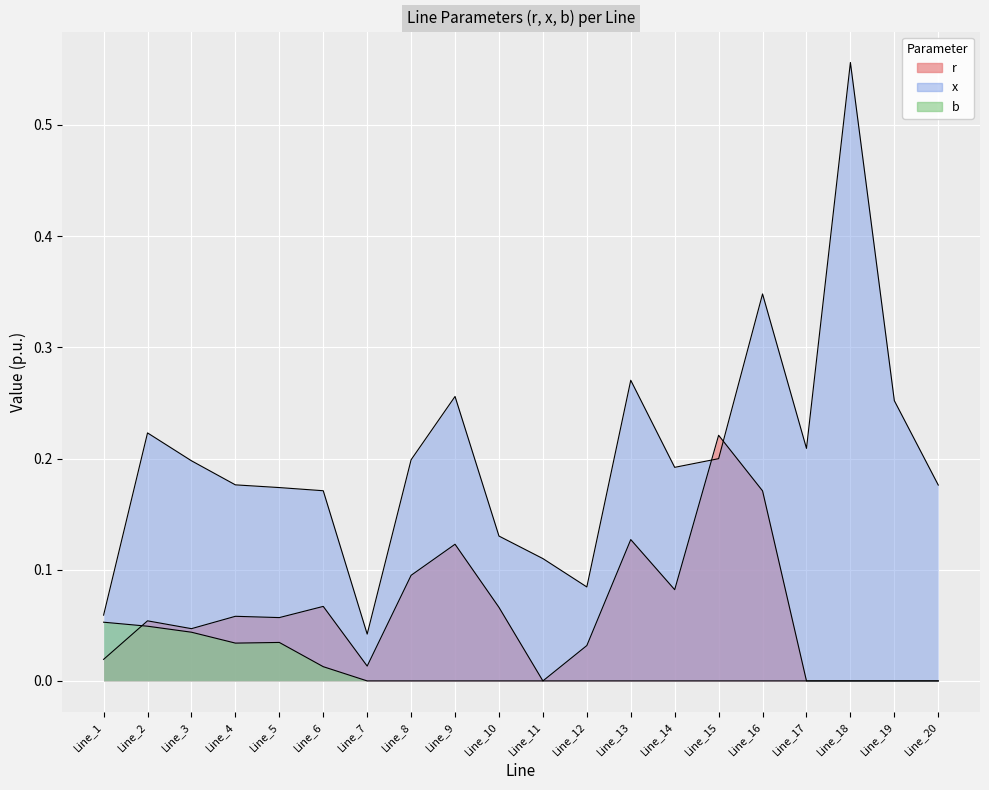

Reading left to right, what are all the values shown in this chart?

r: Line_1=0.0	Line_2=0.1	Line_3=0.0	Line_4=0.1	Line_5=0.1	Line_6=0.1	Line_7=0.0	Line_8=0.1	Line_9=0.1	Line_10=0.1	Line_11=0.0	Line_12=0.0	Line_13=0.1	Line_14=0.1	Line_15=0.2	Line_16=0.2	Line_17=0.0	Line_18=0.0	Line_19=0.0	Line_20=0.0
x: Line_1=0.1	Line_2=0.2	Line_3=0.2	Line_4=0.2	Line_5=0.2	Line_6=0.2	Line_7=0.0	Line_8=0.2	Line_9=0.3	Line_10=0.1	Line_11=0.1	Line_12=0.1	Line_13=0.3	Line_14=0.2	Line_15=0.2	Line_16=0.3	Line_17=0.2	Line_18=0.6	Line_19=0.3	Line_20=0.2
b: Line_1=0.1	Line_2=0.0	Line_3=0.0	Line_4=0.0	Line_5=0.0	Line_6=0.0	Line_7=0.0	Line_8=0.0	Line_9=0.0	Line_10=0.0	Line_11=0.0	Line_12=0.0	Line_13=0.0	Line_14=0.0	Line_15=0.0	Line_16=0.0	Line_17=0.0	Line_18=0.0	Line_19=0.0	Line_20=0.0